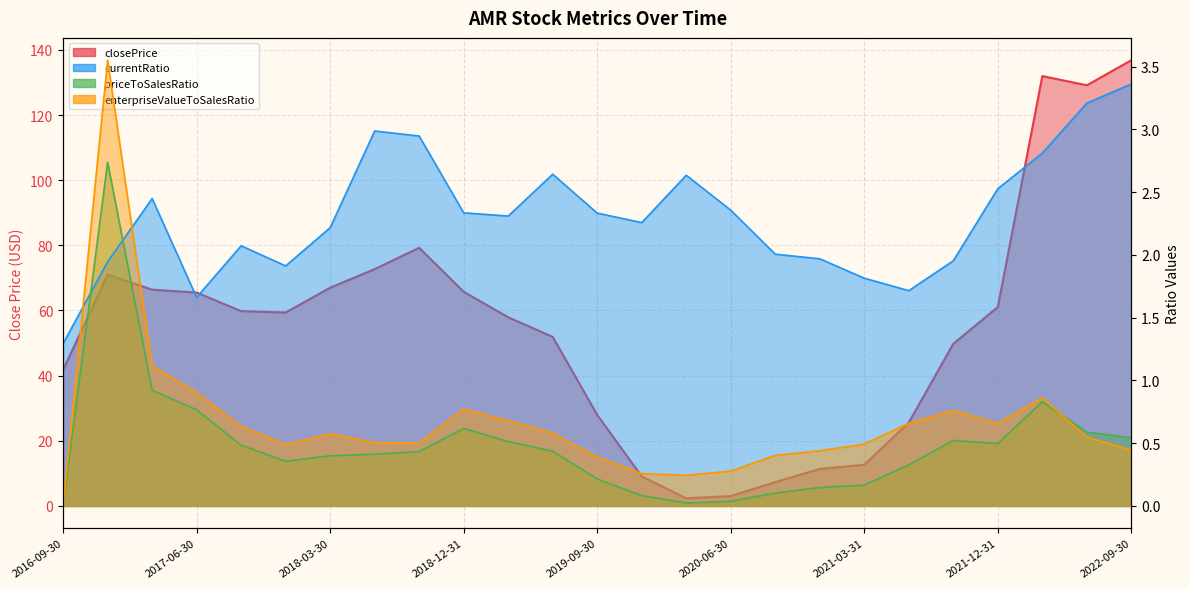

What is the total value across all series at 2016-09-30?

43.0